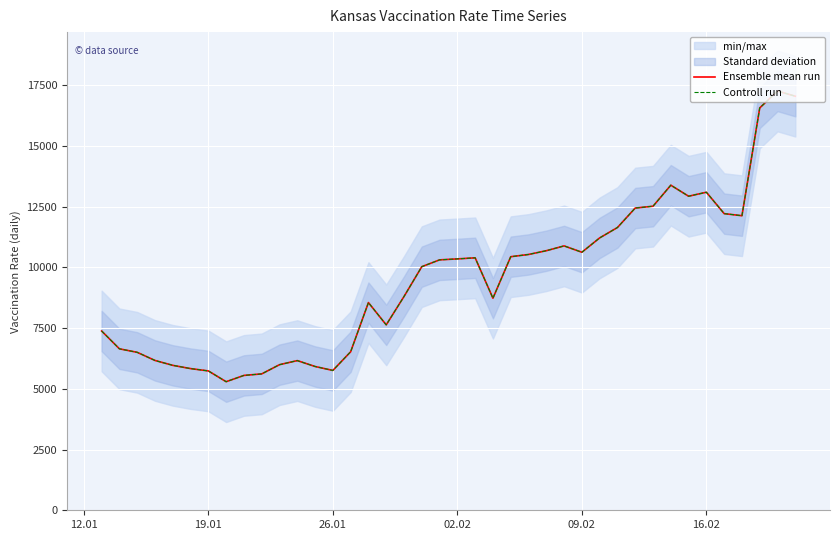

Which series has the largest total across all categories?

Ensemble mean run